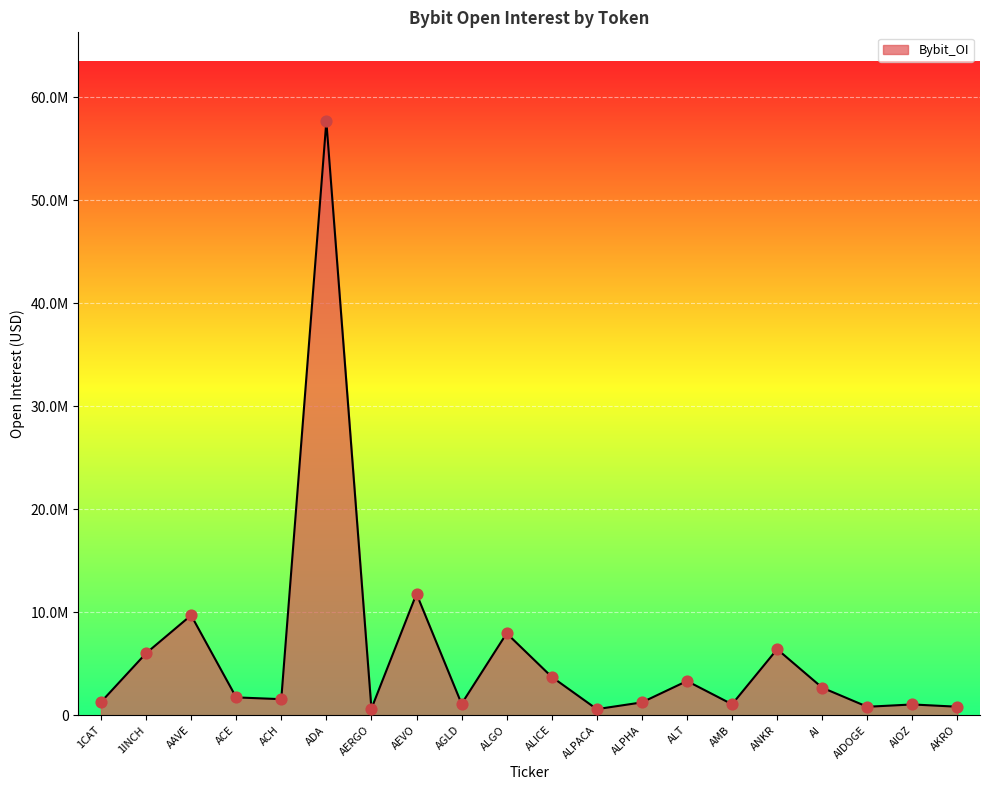

Between ALICE and ACE, which is larger?

ALICE